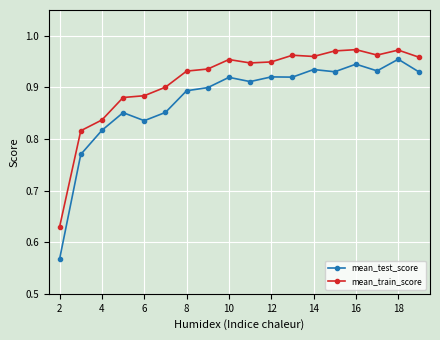

True or false: mean_train_score and mean_test_score intersect in this chart.

False